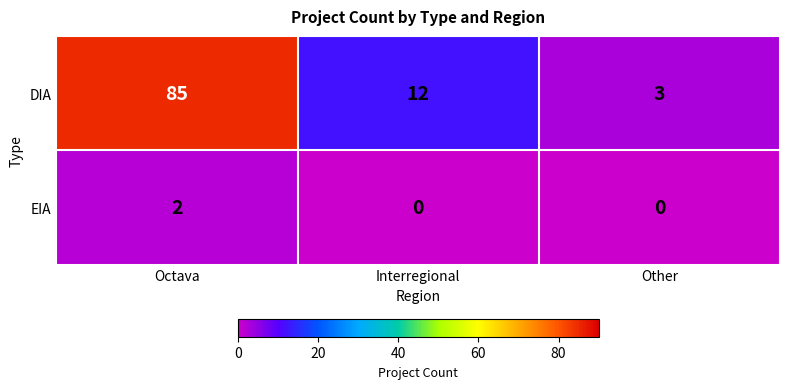

Reading left to right, extract all data points from this chart.

DIA: Octava=85	Interregional=12	Other=3
EIA: Octava=2	Interregional=0	Other=0